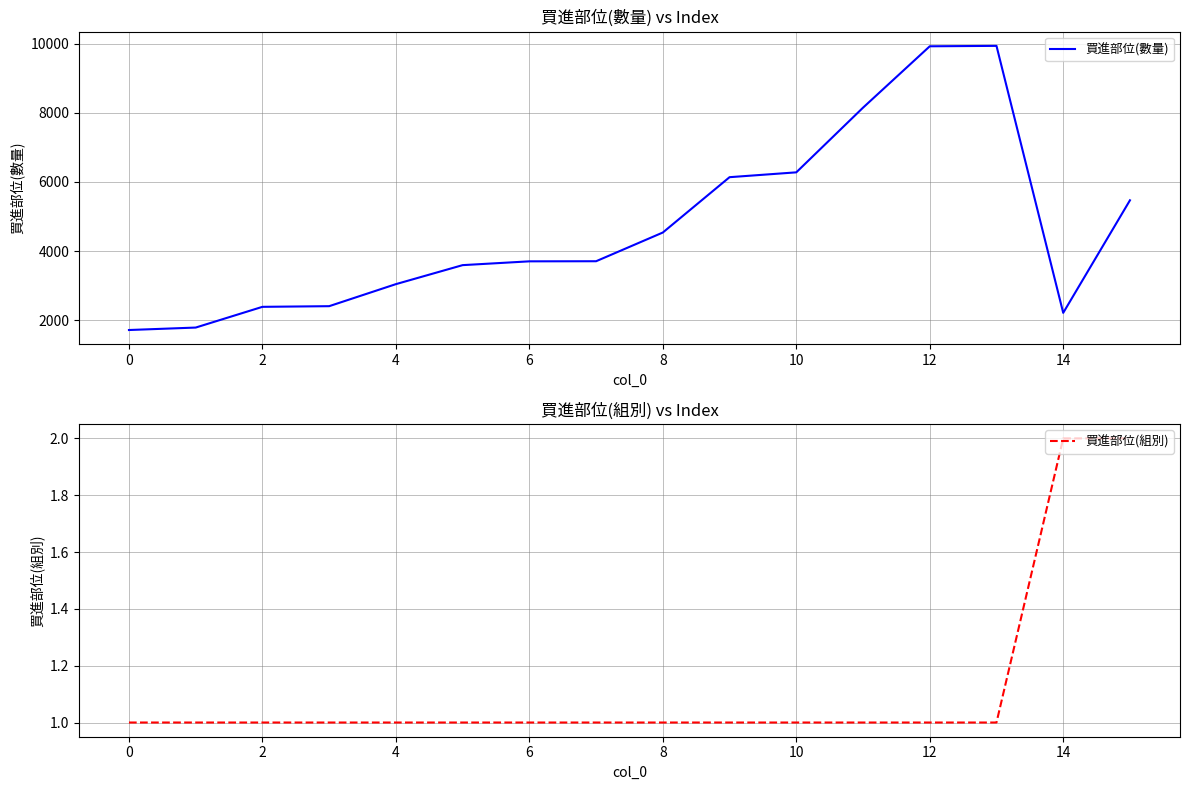

How many lines are shown in the chart?

2